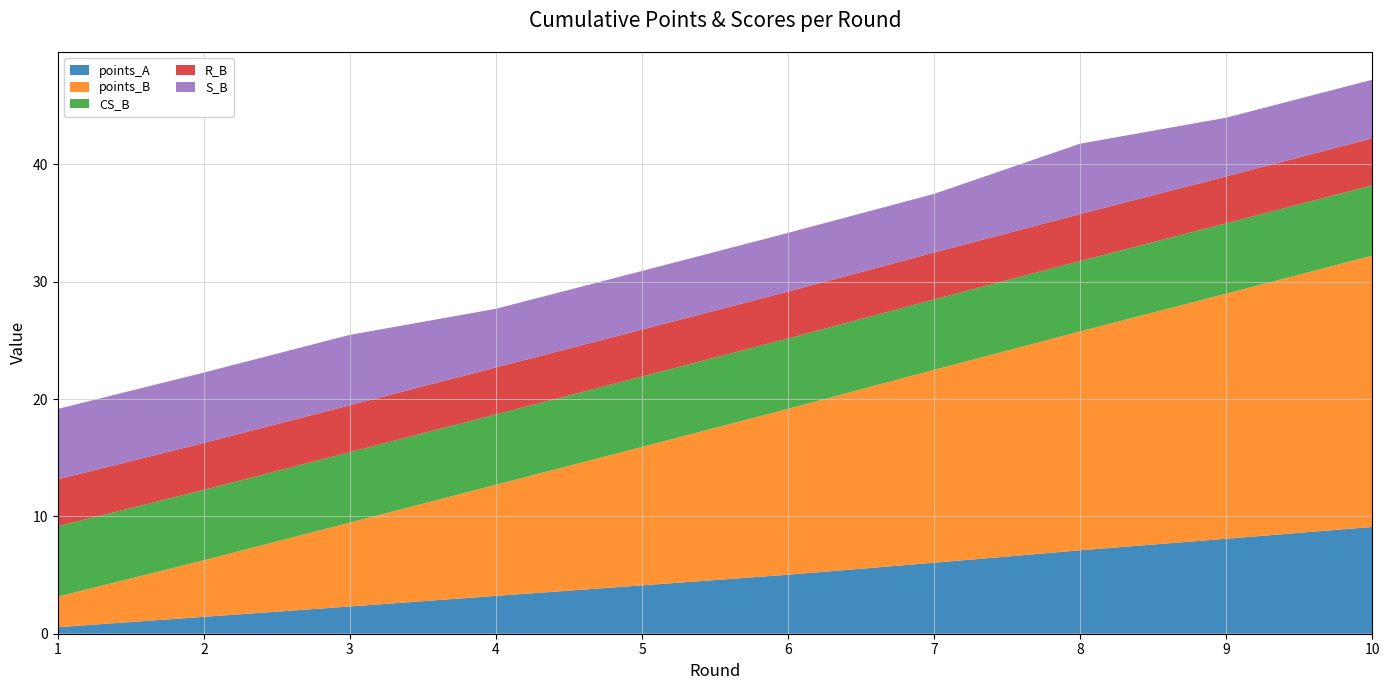

Reading left to right, extract all data points from this chart.

points_A: 0.6	1.4	2.3	3.2	4.1	5.0	6.1	7.1	8.1	9.1
points_B: 2.6	4.8	7.2	9.5	11.8	14.1	16.4	18.7	20.9	23.1
CS_B: 6.0	6.0	6.0	6.0	6.0	6.0	6.0	6.0	6.0	6.0
R_B: 4.0	4.0	4.0	4.0	4.0	4.0	4.0	4.0	4.0	4.0
S_B: 6.0	6.0	6.0	5.0	5.0	5.0	5.0	6.0	5.0	5.0